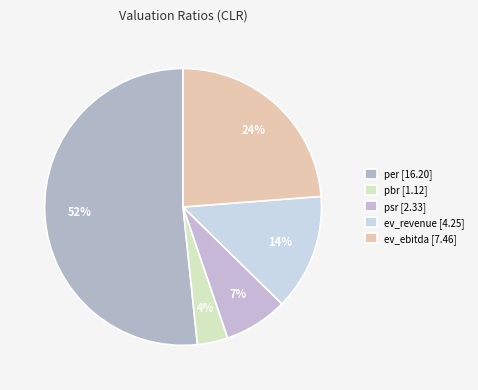

To the nearest percent, what is the difference between the psr and pbr slice percentages?

4%